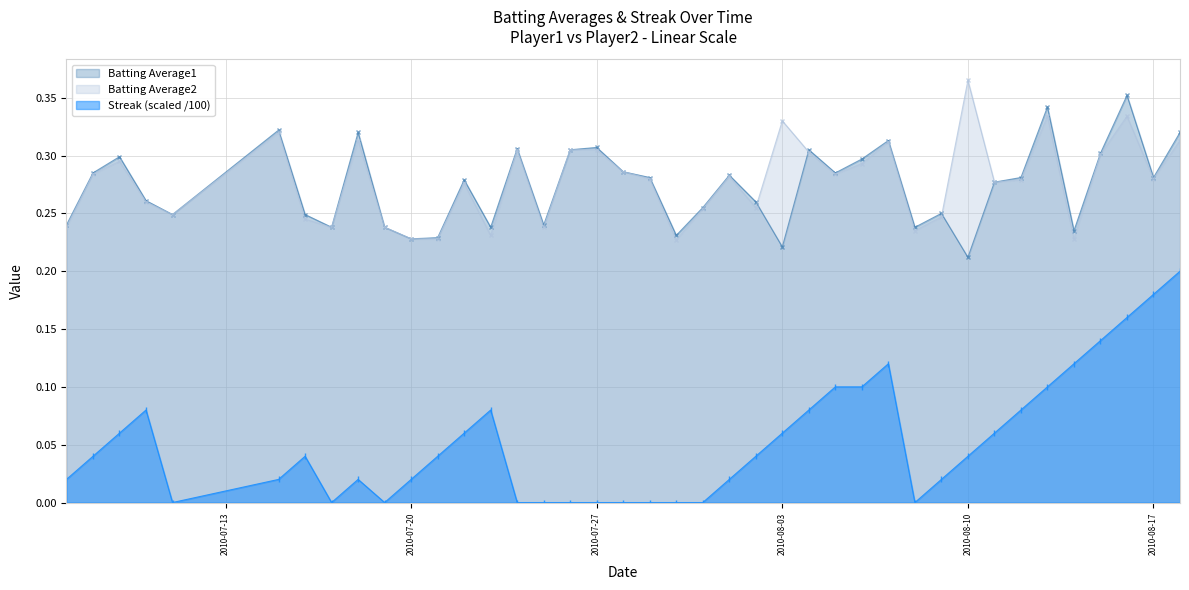

Which series has the widest spread of values?

Streak (scaled /100)